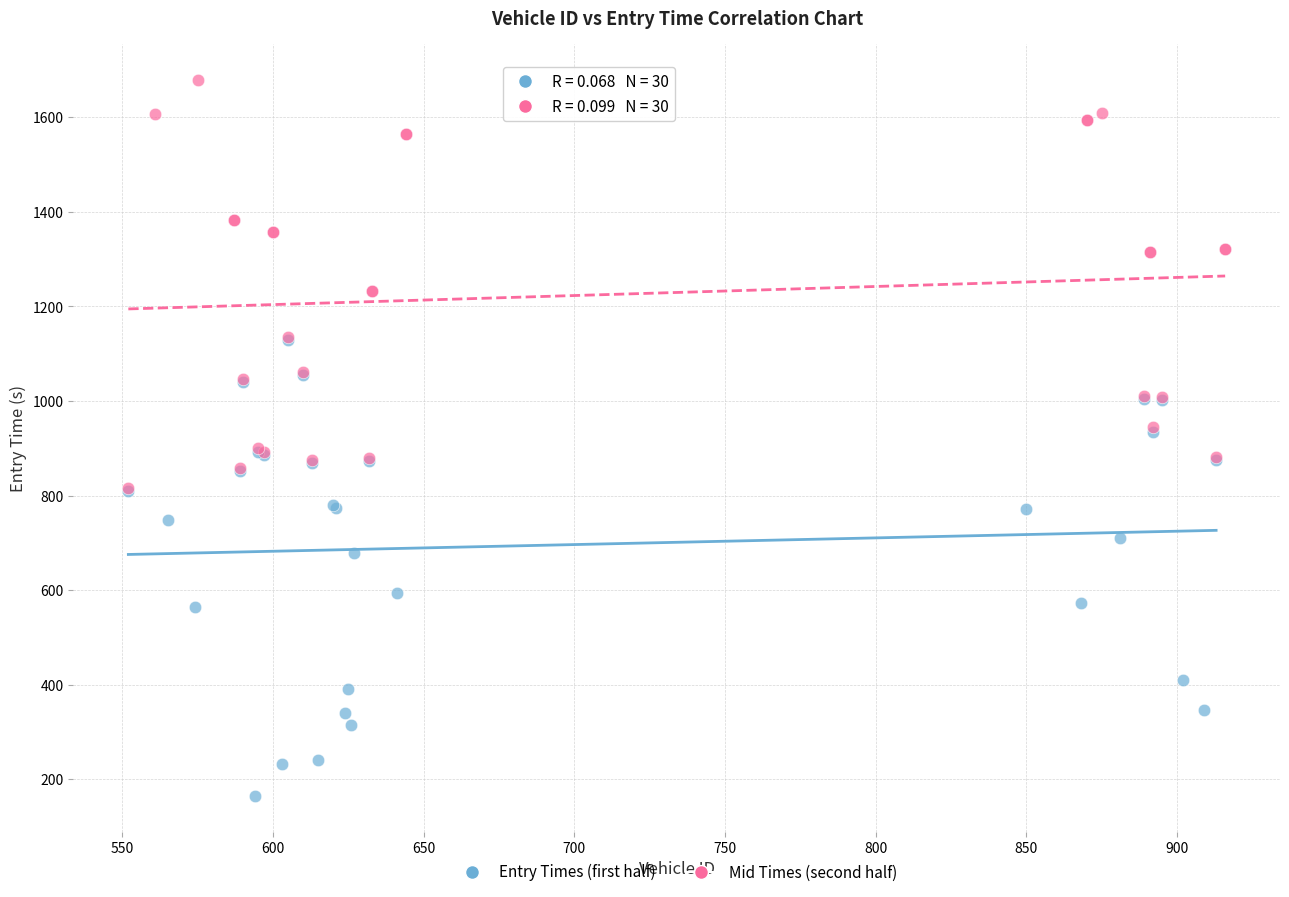

Which series reaches the minimum Y coordinate?

Entry Times (first half)